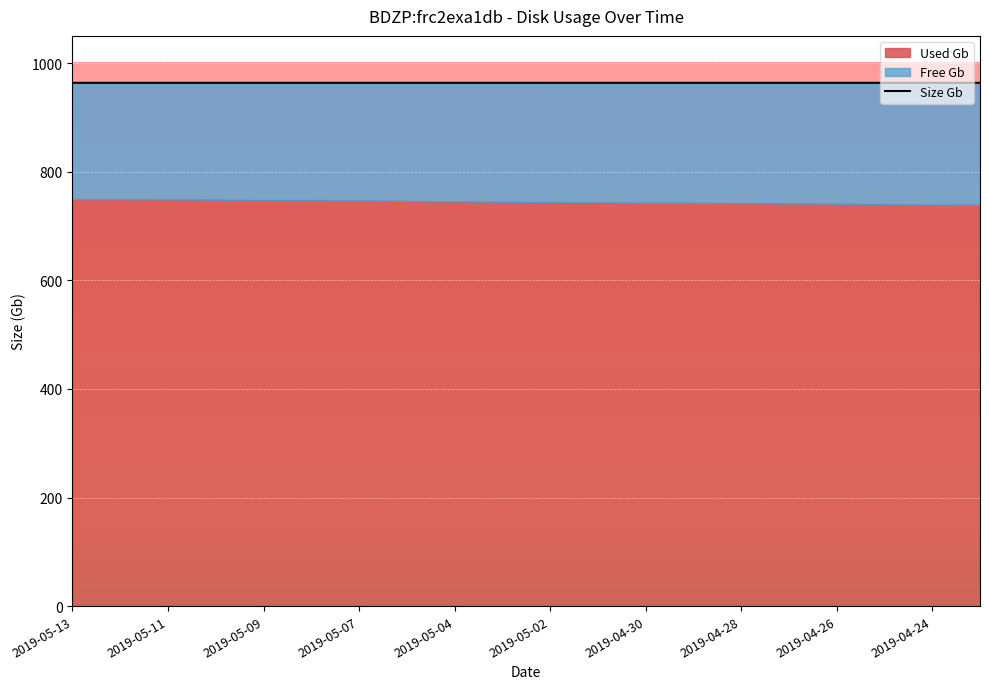

List the labels in order of Used Gb value, largest first.

2019-05-13, 2019-05-12, 2019-05-11, 2019-05-10, 2019-05-09, 2019-05-08, 2019-05-07, 2019-05-05, 2019-05-04, 2019-05-03, 2019-05-02, 2019-05-01, 2019-04-30, 2019-04-29, 2019-04-28, 2019-04-27, 2019-04-26, 2019-04-25, 2019-04-24, 2019-04-23